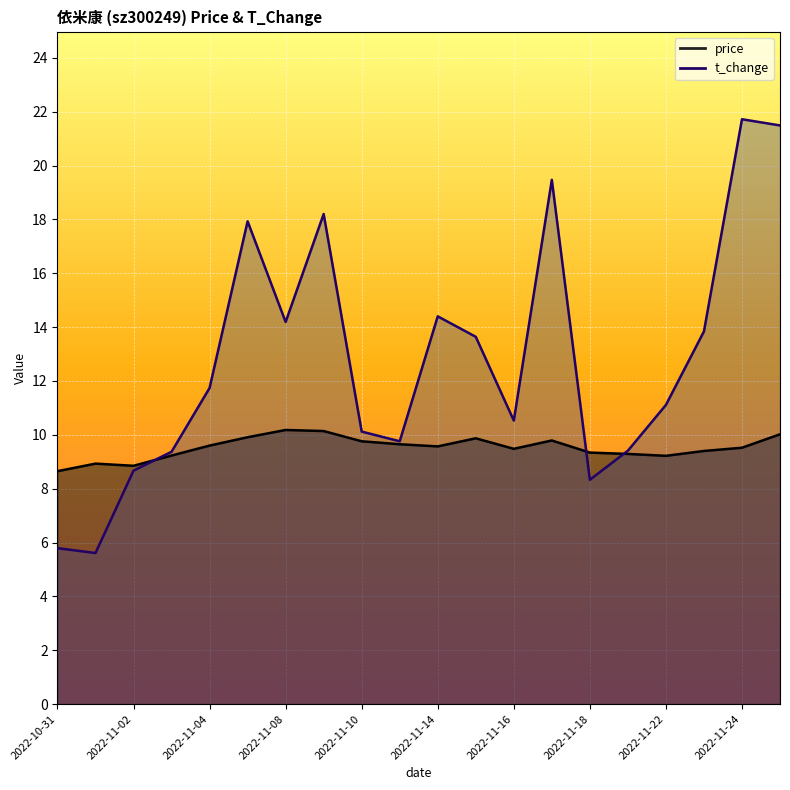

What is the difference between the second highest and minimum values in the price series?

1.5